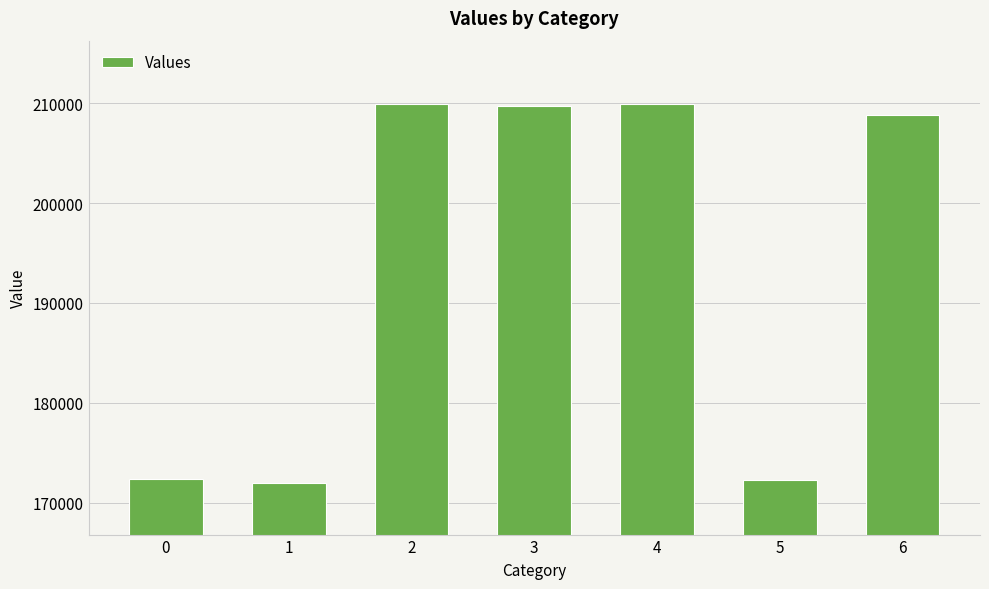

How many bars are there in total?

7